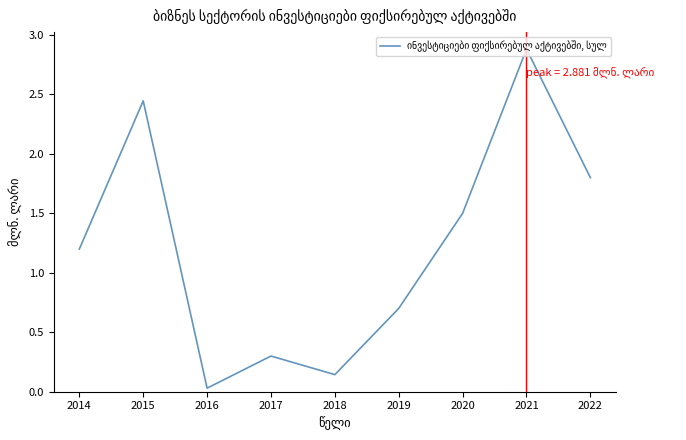

True or false: the data shows 0.7 at 2019.

True